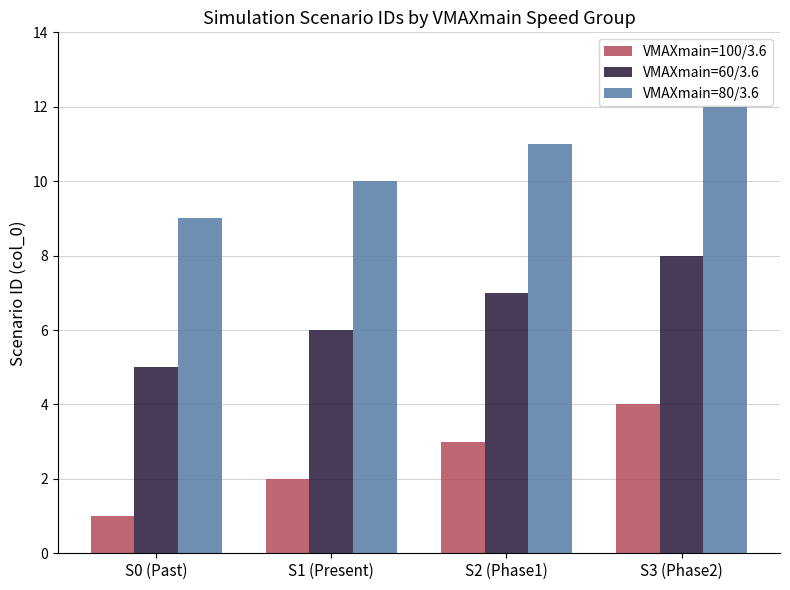

Reading left to right, list all the values displayed in this chart.

VMAXmain=100/3.6: 1	2	3	4
VMAXmain=60/3.6: 5	6	7	8
VMAXmain=80/3.6: 9	10	11	12